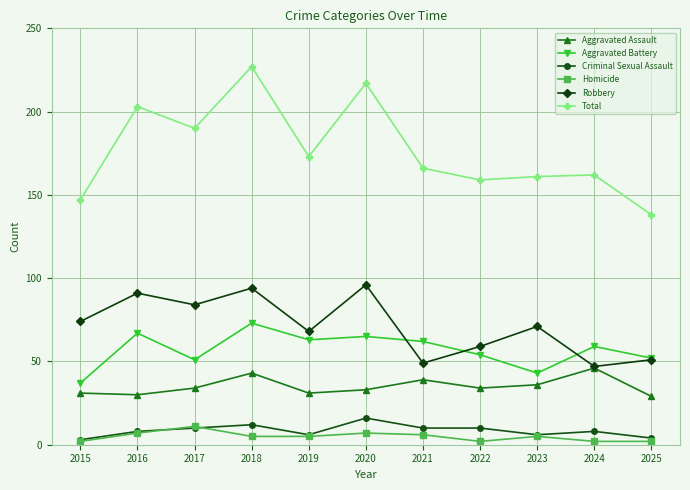

How many distinct data groups are displayed?

6